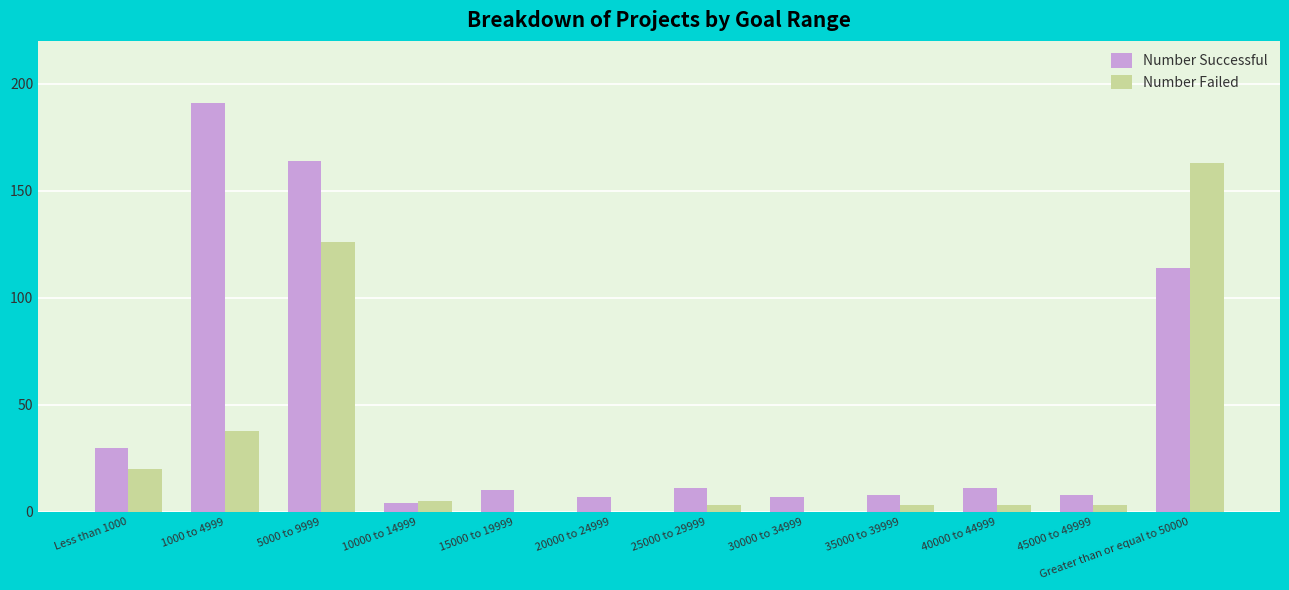

Is the value of Number Failed at 45000 to 49999 greater than the value of Number Successful at 1000 to 4999?

No